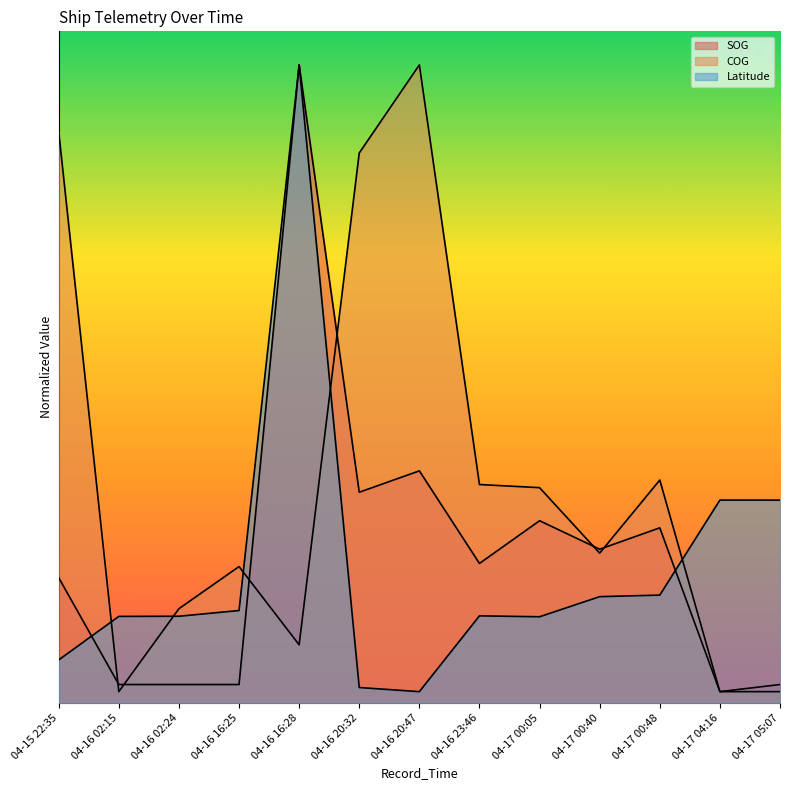

Reading left to right, extract all data points from this chart.

SOG: 04-15 22:35=55.9	04-16 02:15=8.2	04-16 02:24=8.2	04-16 16:25=8.2	04-16 16:28=285.0	04-16 20:32=94.1	04-16 20:47=103.6	04-16 23:46=62.3	04-17 00:05=81.4	04-17 00:40=68.6	04-17 00:48=78.2	04-17 04:16=5.0	04-17 05:07=8.2
COG: 04-15 22:35=255.2	04-16 02:15=5.0	04-16 02:24=42.1	04-16 16:25=60.9	04-16 16:28=25.9	04-16 20:32=245.6	04-16 20:47=285.0	04-16 23:46=97.5	04-17 00:05=96.1	04-17 00:40=66.9	04-17 00:48=99.5	04-17 04:16=5.0	04-17 05:07=5.0
Latitude: 04-15 22:35=19.2	04-16 02:15=38.6	04-16 02:24=38.7	04-16 16:25=41.2	04-16 16:28=285.0	04-16 20:32=6.8	04-16 20:47=5.0	04-16 23:46=38.9	04-17 00:05=38.5	04-17 00:40=47.4	04-17 00:48=48.1	04-17 04:16=90.6	04-17 05:07=90.6